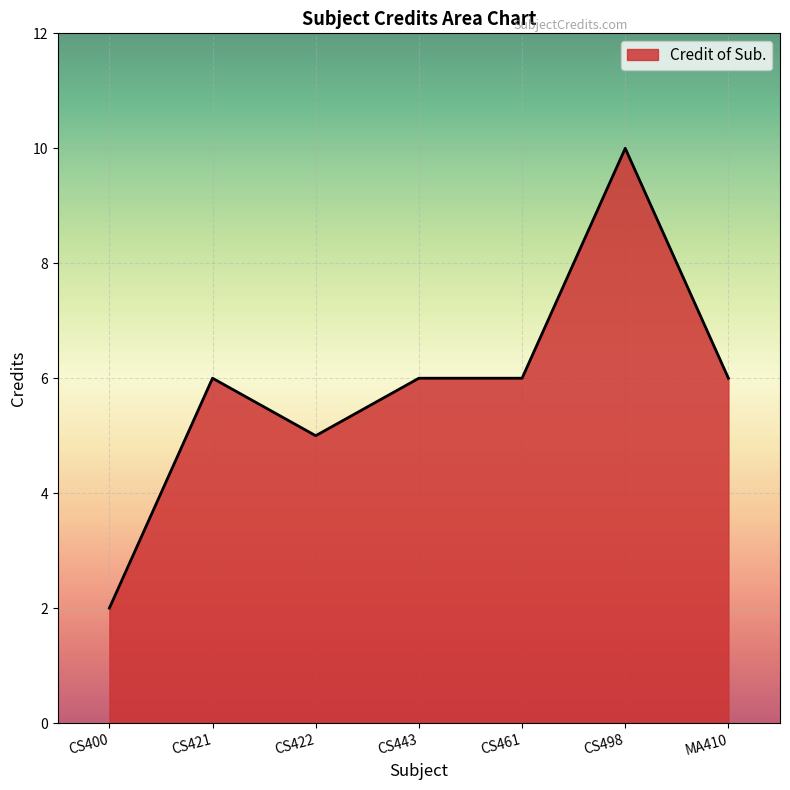

What is the difference between the maximum and second lowest values?

5